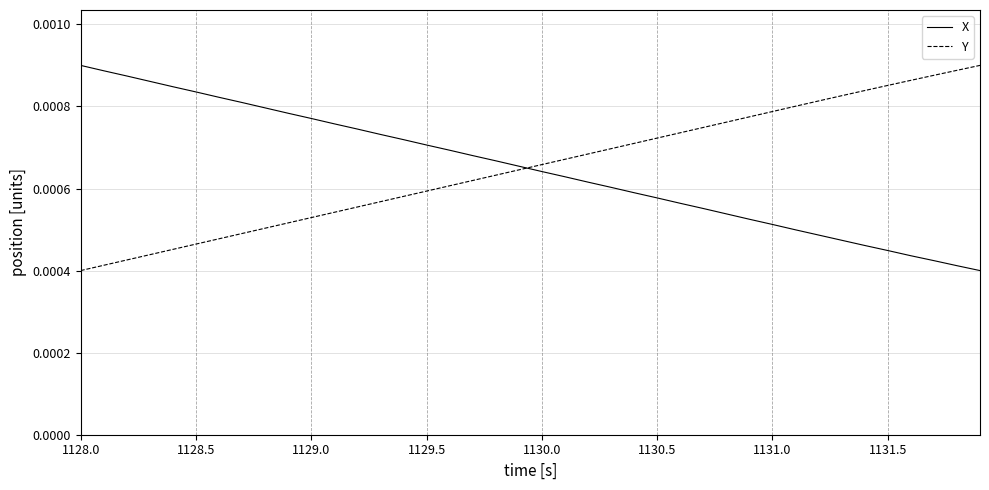

Is the value of Y at 1130.0 greater than the value of X at 1131.0?

Yes